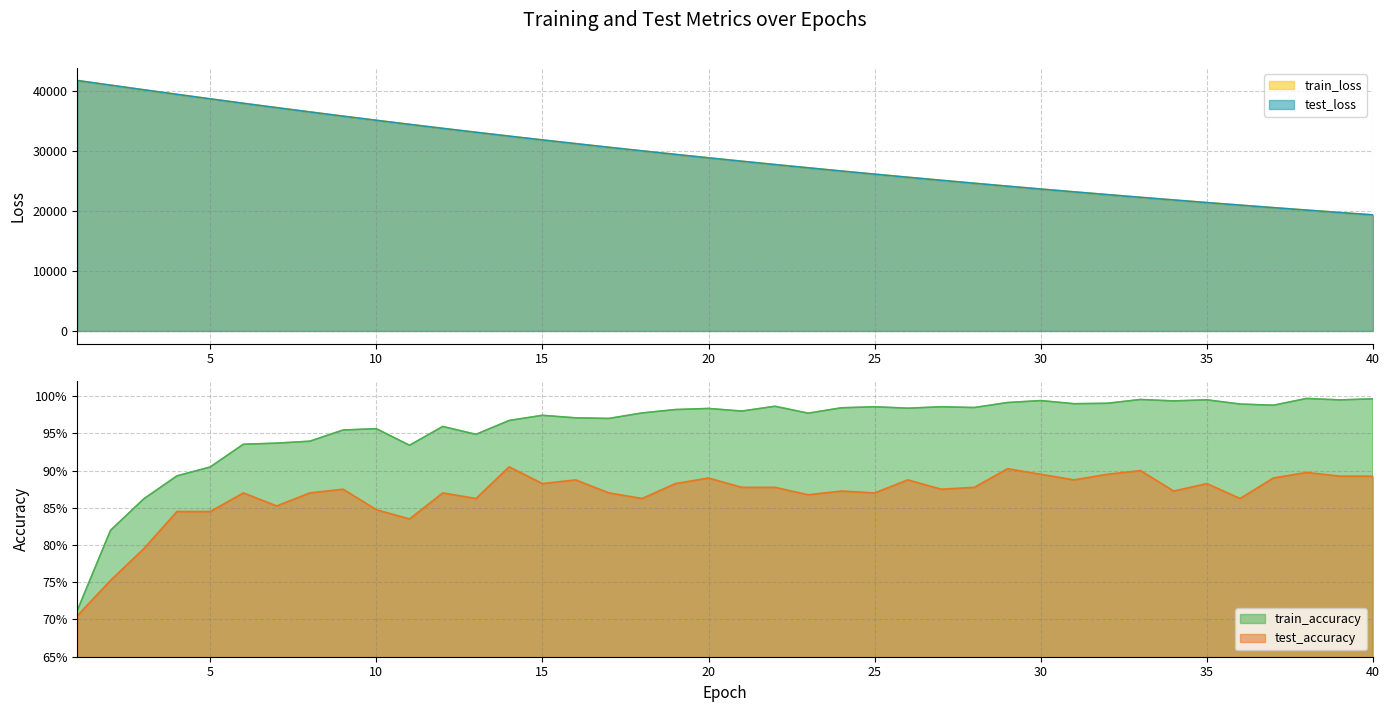

At how many categories does at least one series exceed 8822?

40